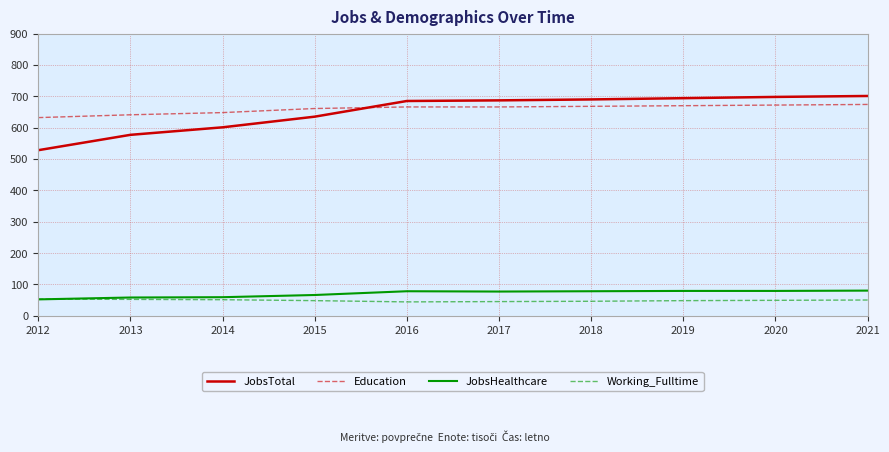

Does the chart have visible grid lines?

Yes